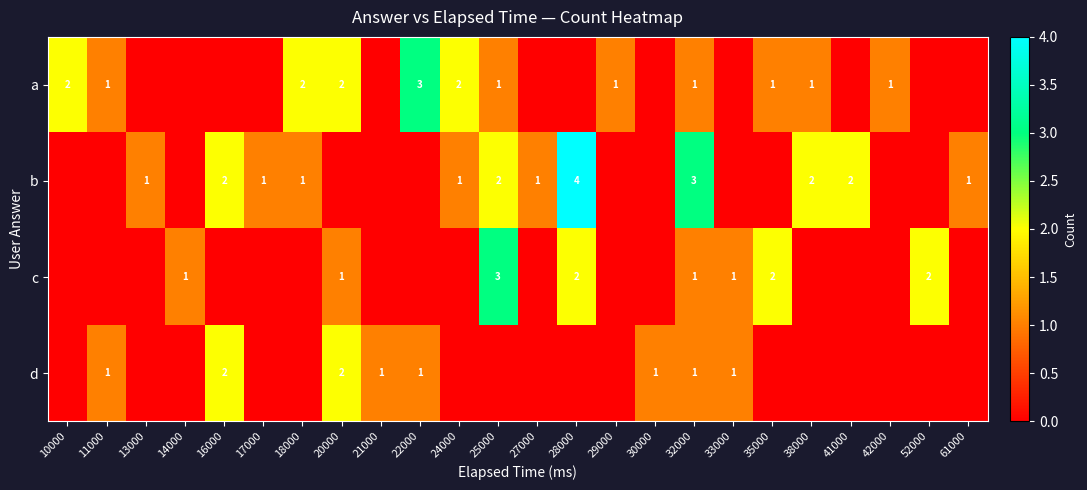

True or false: a has a value of 2 at 11000.

False